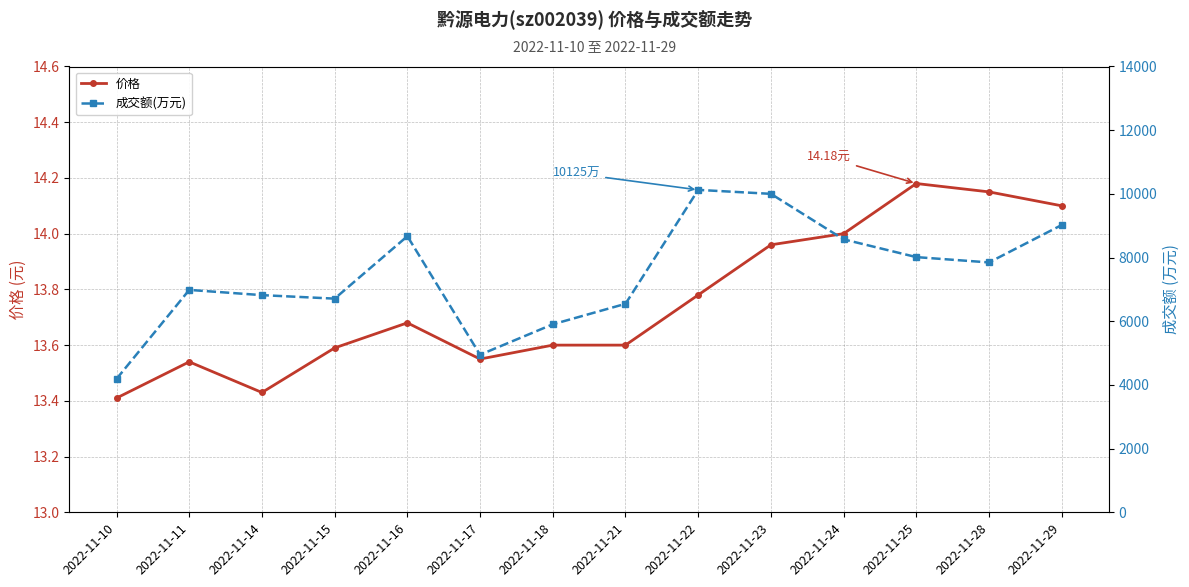

Read the 成交额(万元) value at 2022-11-21.

6547.0